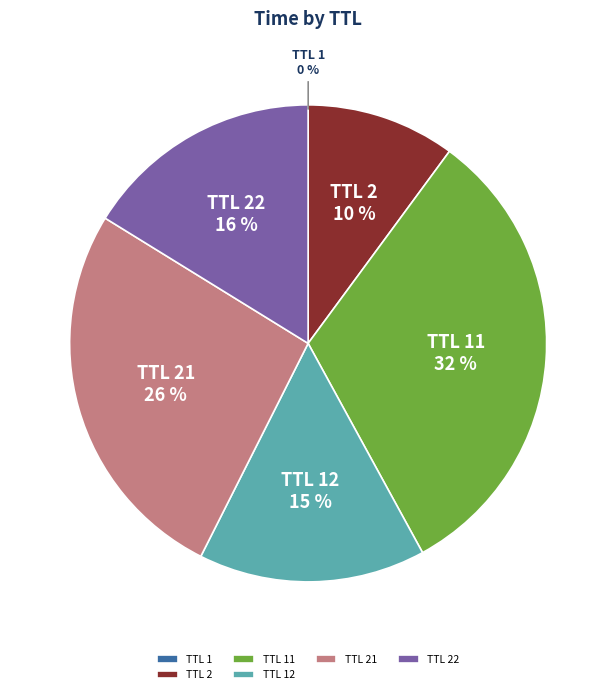

Is there a majority slice in this chart?

No